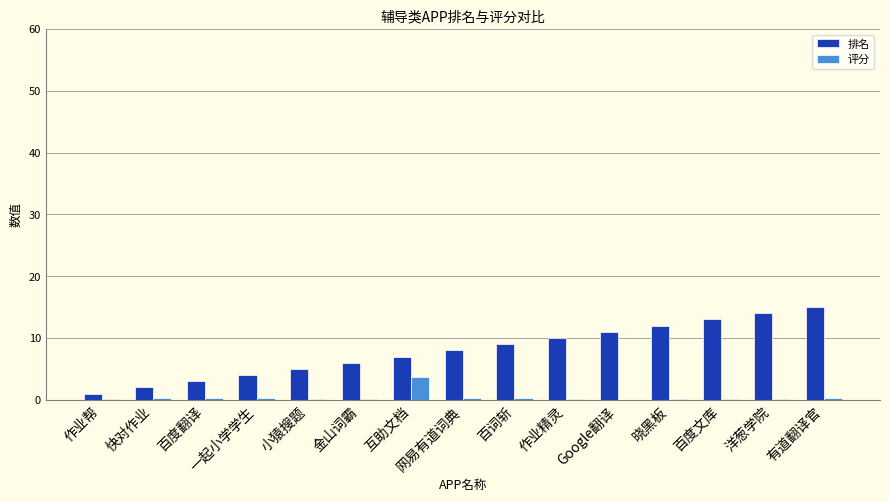

What is the highest value of the 评分 series?

3.7